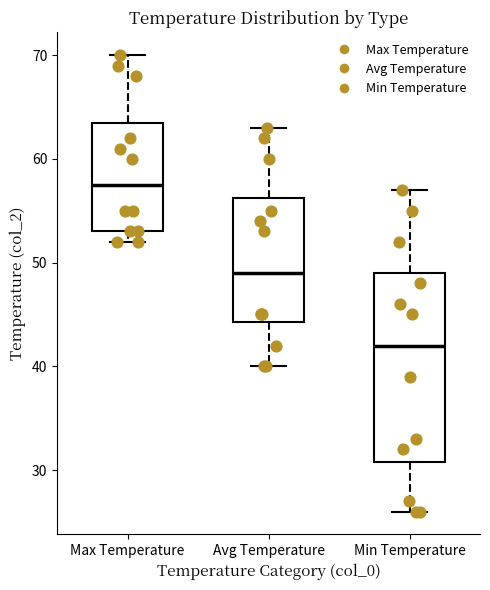

Where does the median line of the box for Min Temperature sit on the y-axis? The values are not printed on the chart, so give them approximately, as read against the axis.

42